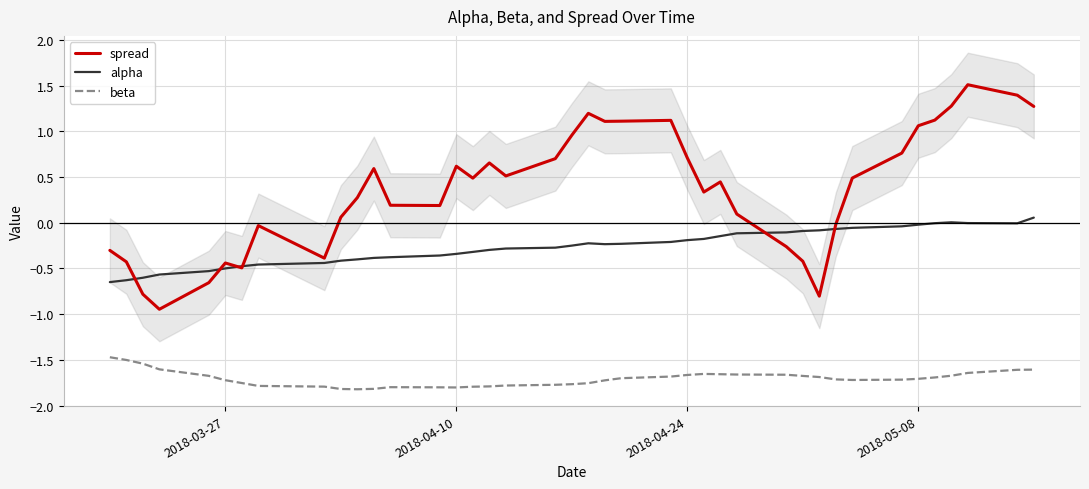

True or false: spread has a value of 0.3 at 2018-04-24.

False